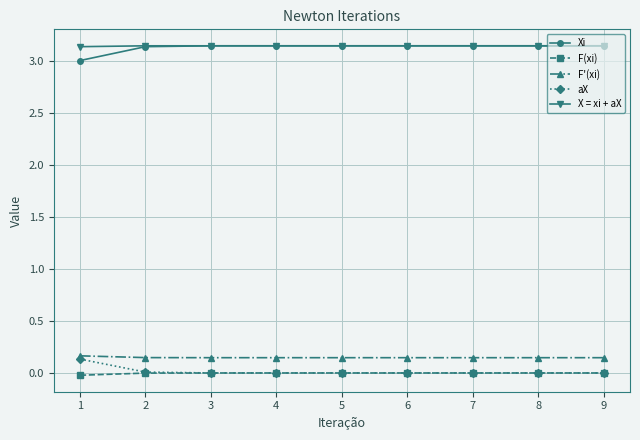

Does the chart have visible grid lines?

Yes